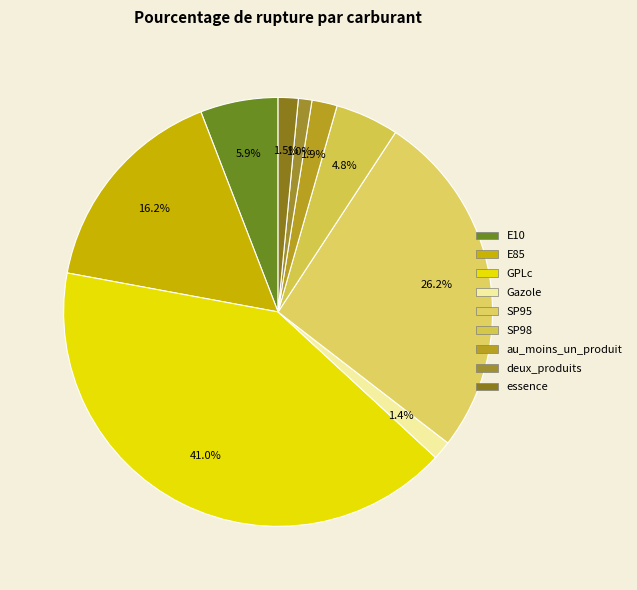

Is the sum of SP95 and SP98 greater than half?

No